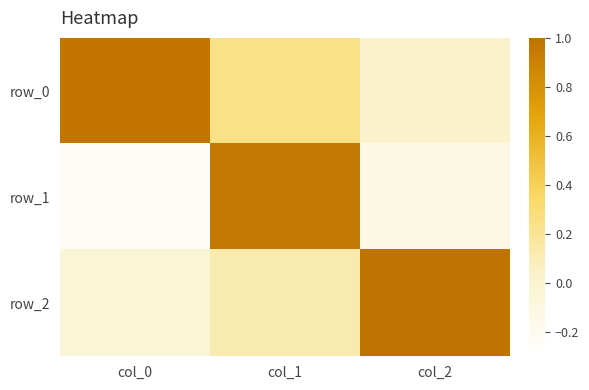

List the series in order of their overall mean, lowest first.

row_1, row_2, row_0